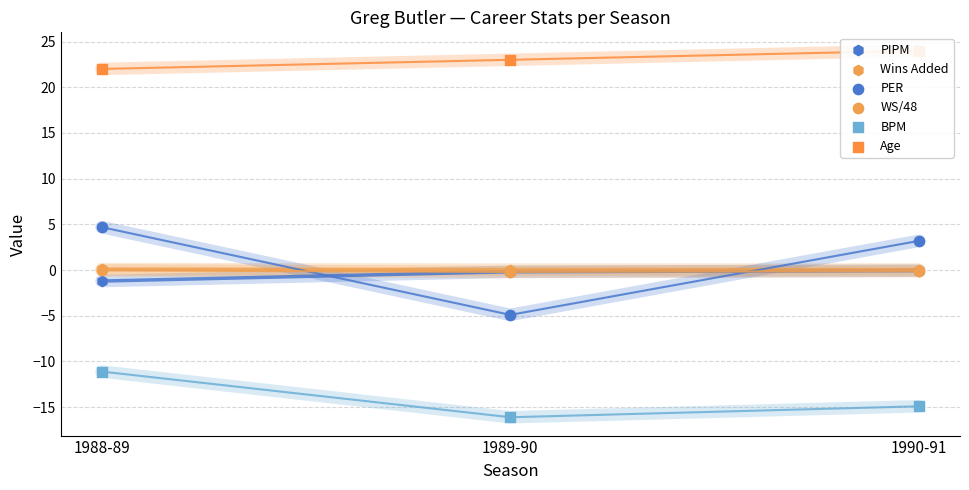

At which category is the sum across all series the highest?

1988-89